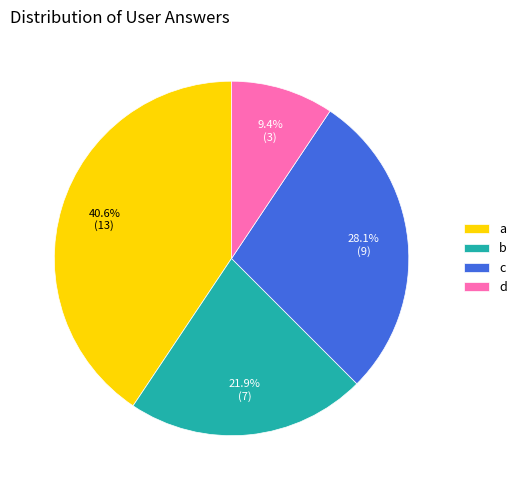

Approximately how many times larger is the value at b compared to d?

2.3